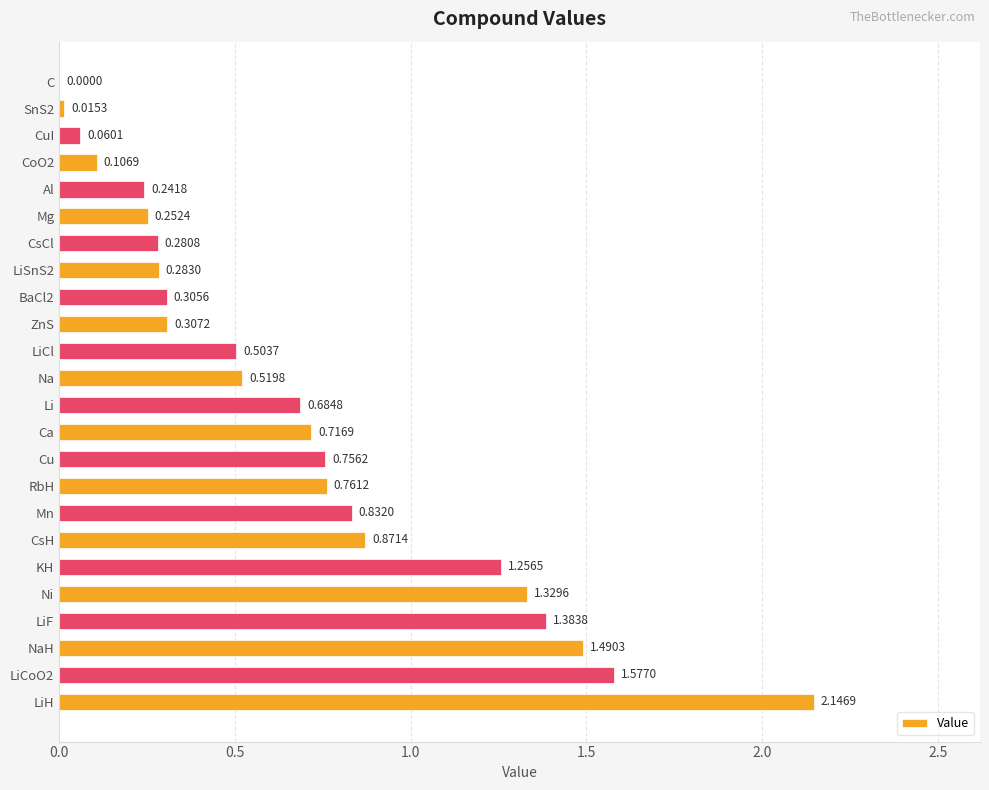

At which label is the value closest to 1?

CsH